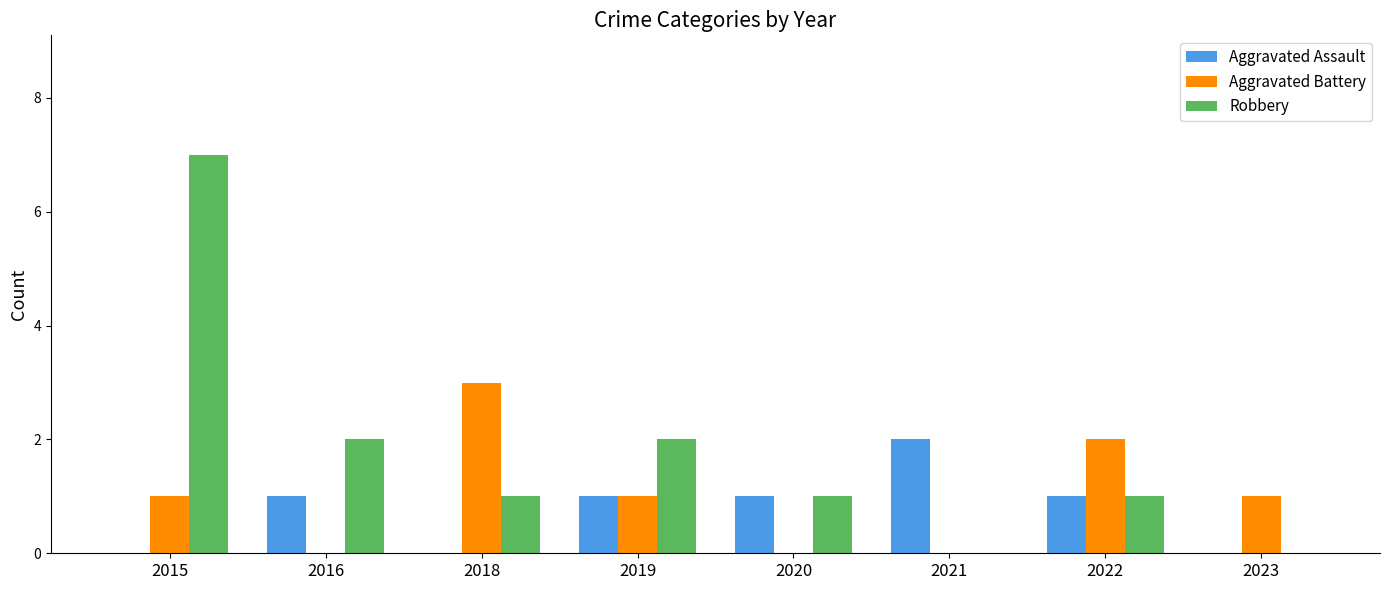

Reading right to left, list all the values displayed in this chart.

Aggravated Assault: 2023=0	2022=1	2021=2	2020=1	2019=1	2018=0	2016=1	2015=0
Aggravated Battery: 2023=1	2022=2	2021=0	2020=0	2019=1	2018=3	2016=0	2015=1
Robbery: 2023=0	2022=1	2021=0	2020=1	2019=2	2018=1	2016=2	2015=7